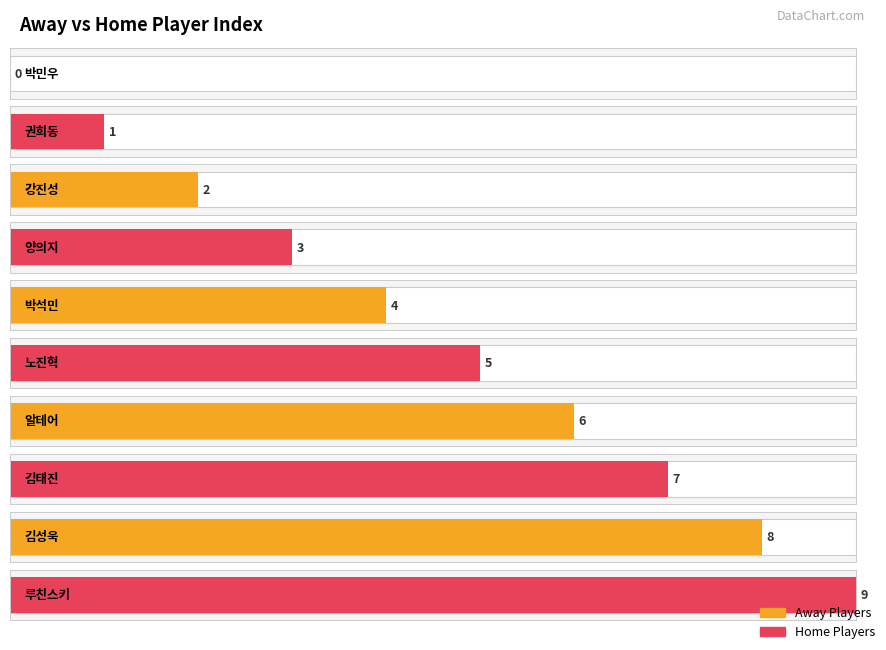

Reading left to right, what are all the values shown in this chart?

0	1	2	3	4	5	6	7	8	9